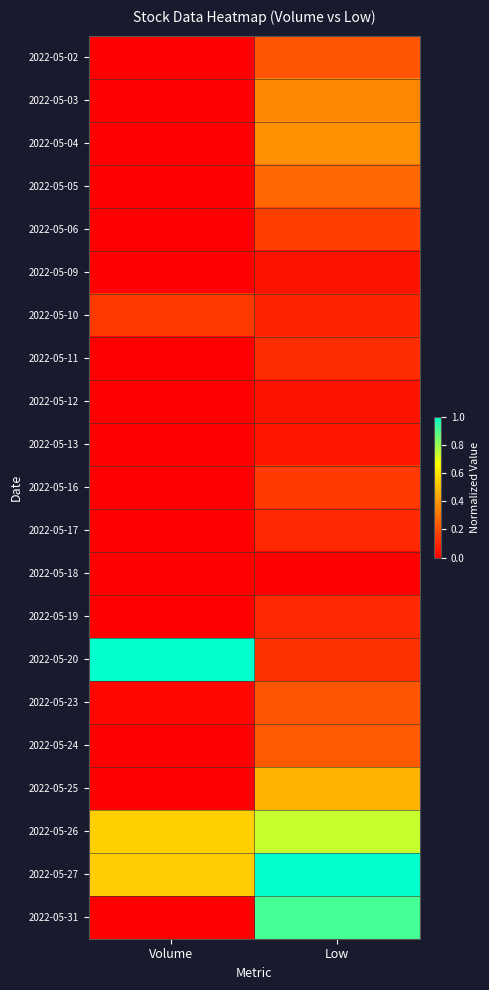

What is the total value across all series at Low?

5.8